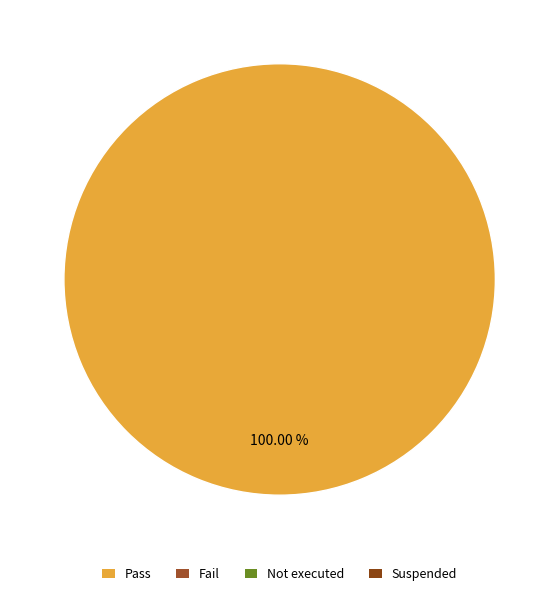

Is there any slice that represents more than half of the pie?

Yes